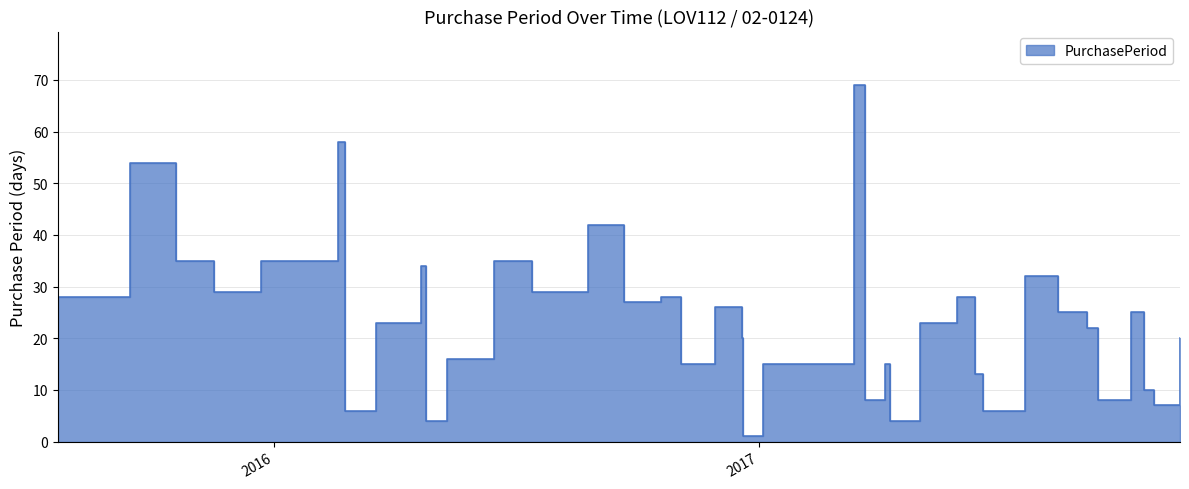

The chart shows a value of 38 at 2016-03-18. True or false?

False